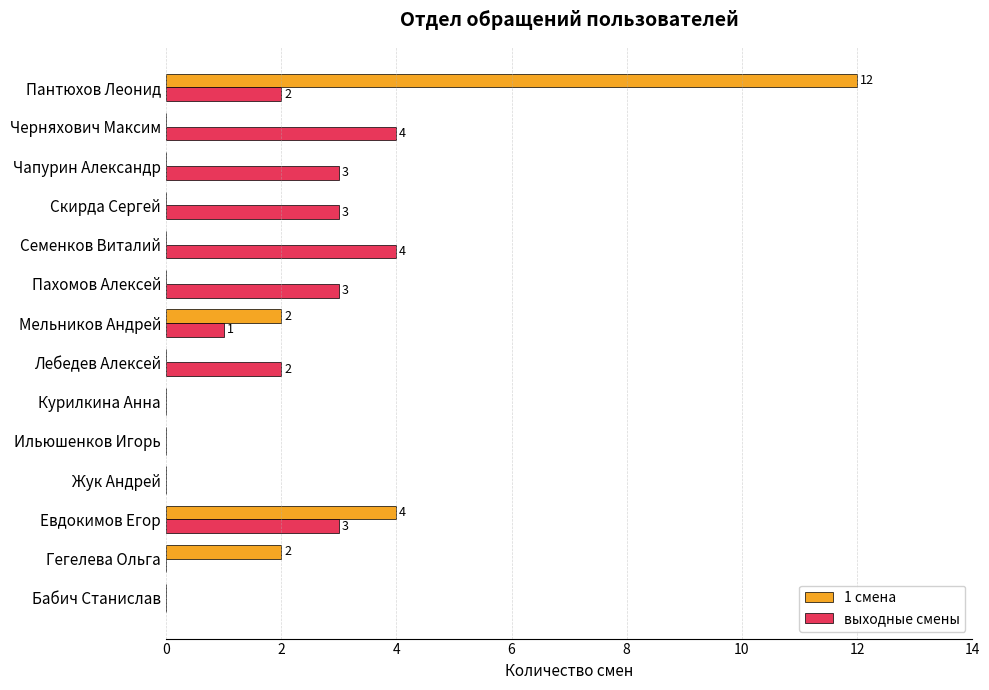

Is it true that выходные смены equals 3 at Скирда Сергей?

True